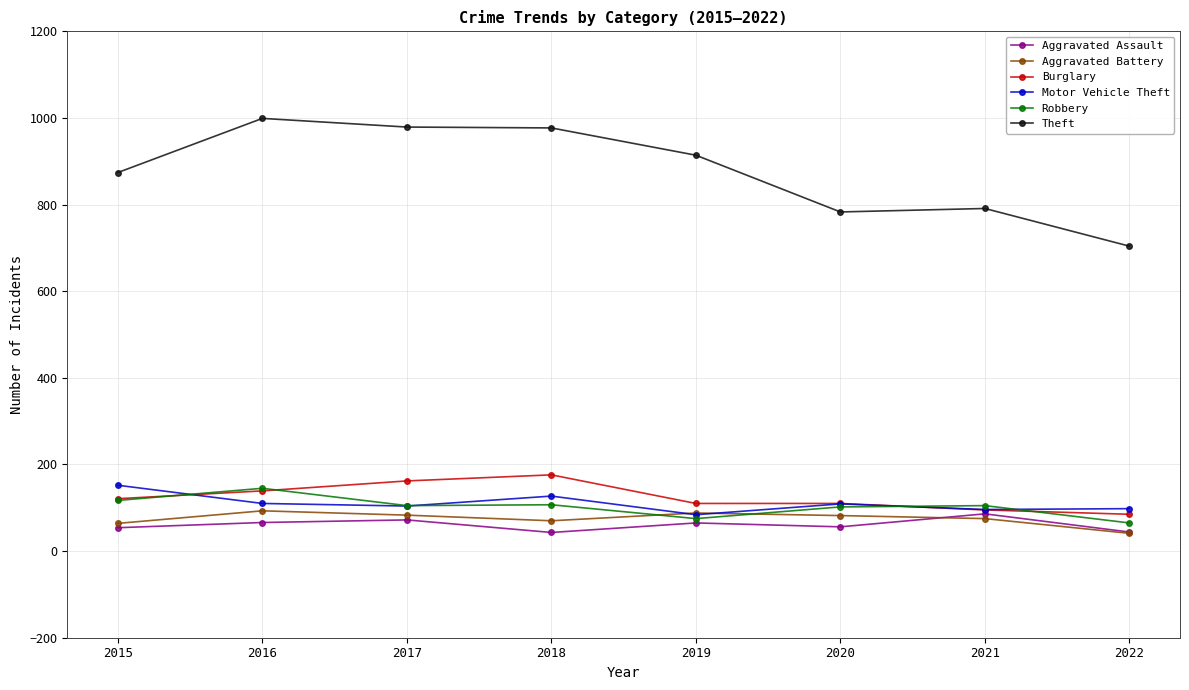

What is the total value across all series at 2015?

1382